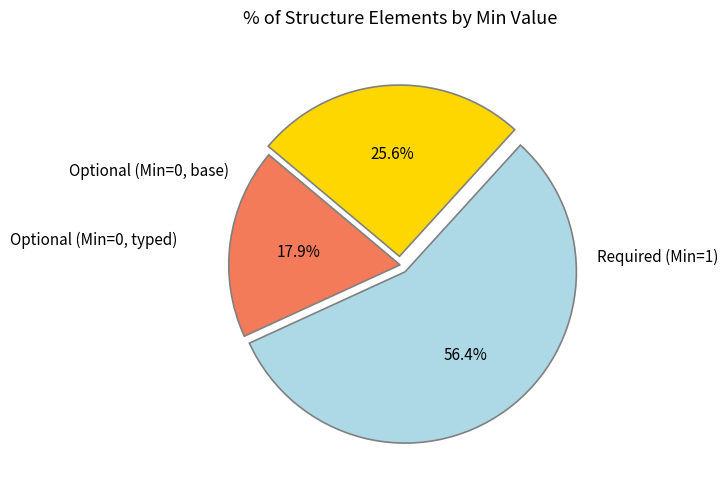

Does any single category account for the majority?

Yes